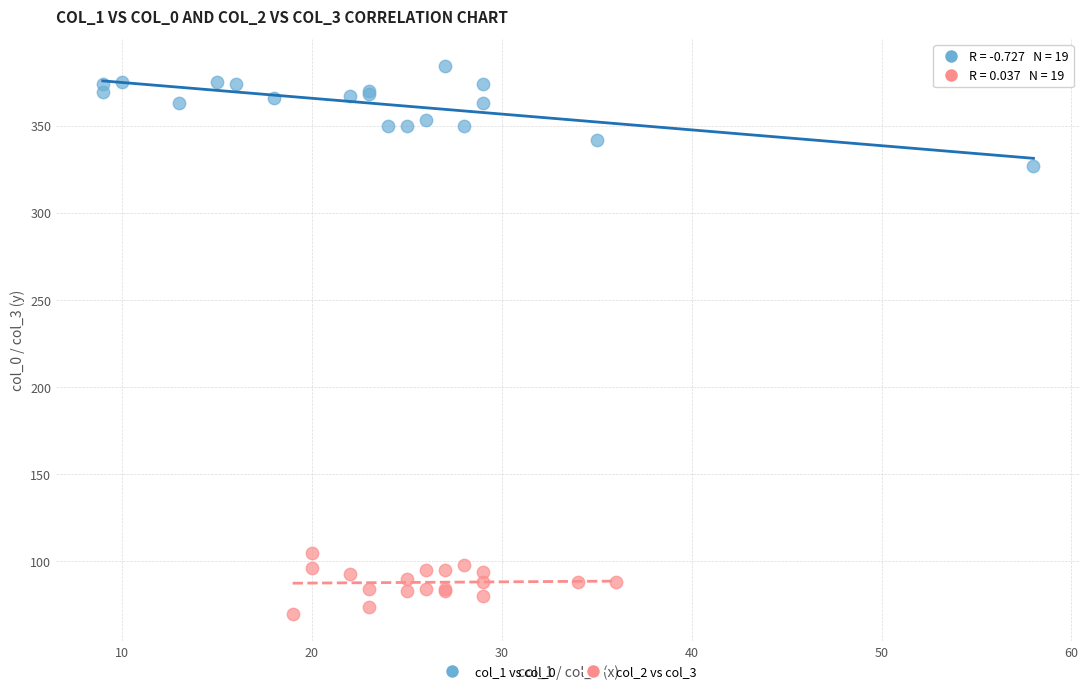

Which series reaches the minimum Y coordinate?

col_2 vs col_3